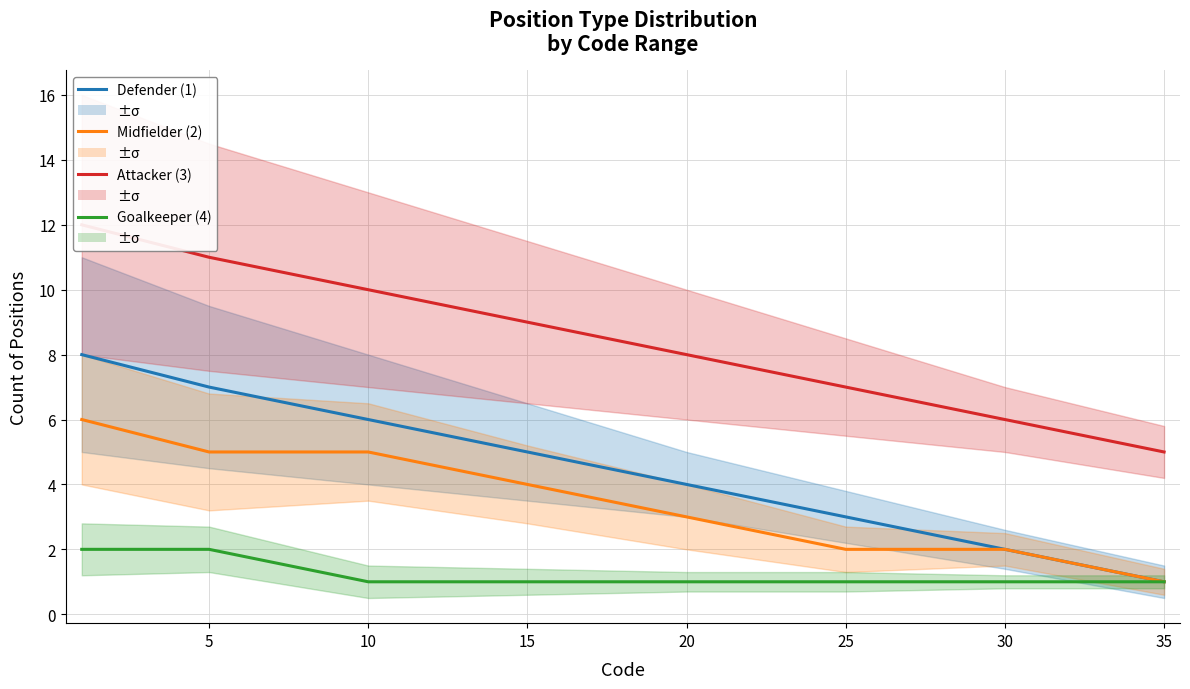

How many categories are shown in the chart?

8